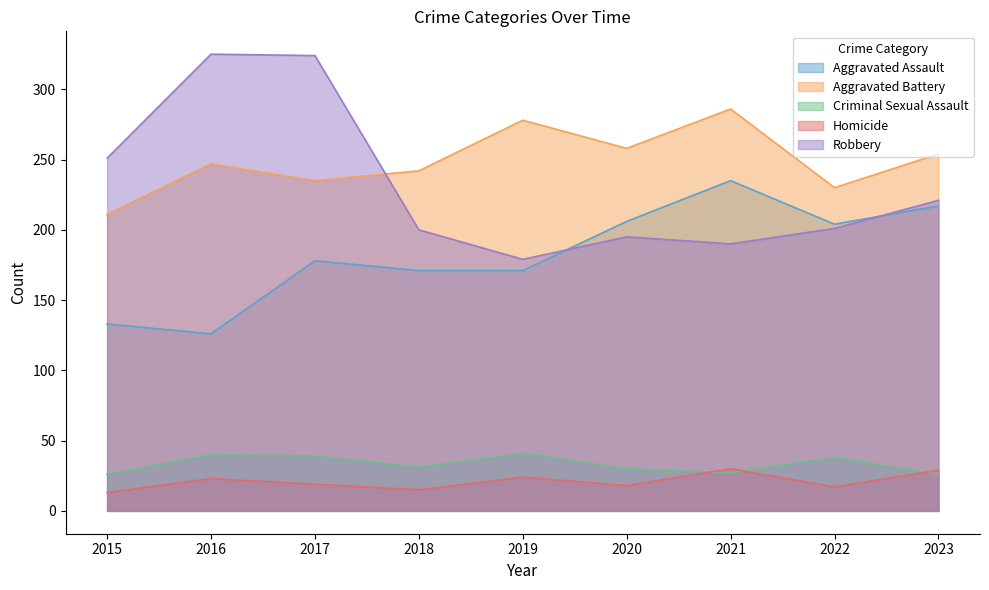

Where is Robbery nearest to the value 252?

2015